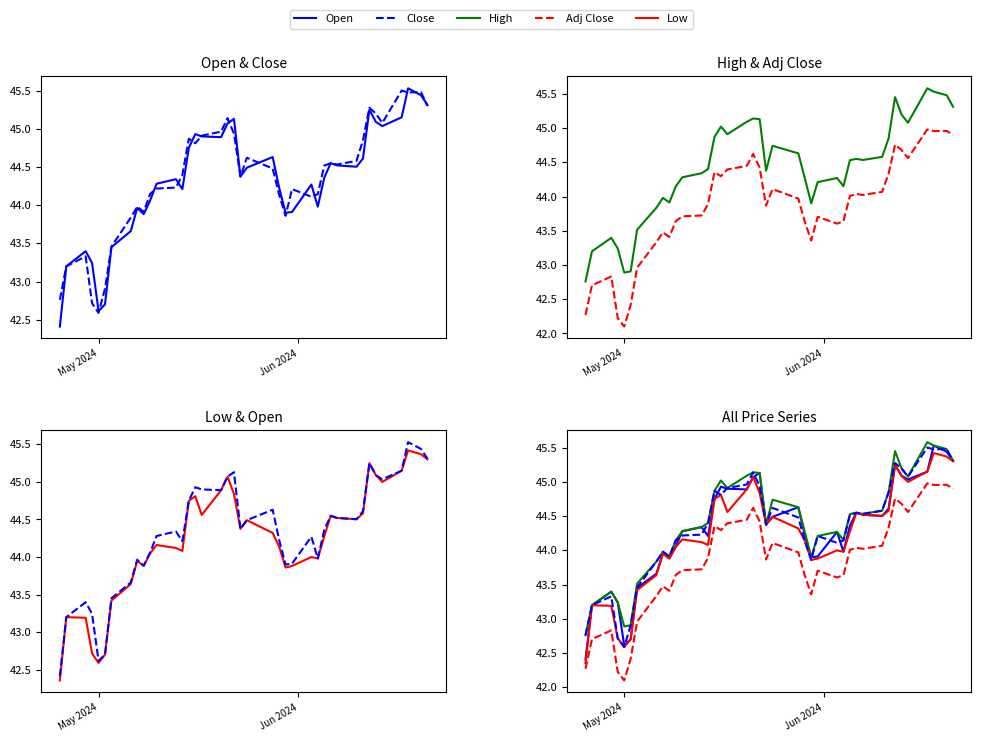

Does the chart display data point markers on the line(s)?

No